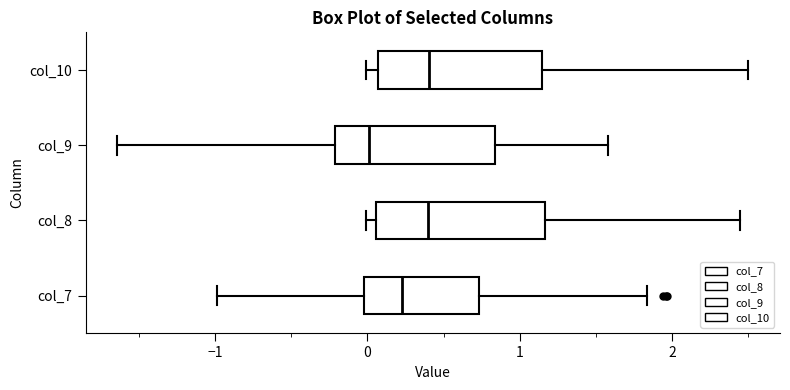

Reading bottom to top, transcribe this box plot: for each box, give where its median line is, the range the box spans, and where its two whiskers end, as read against the x-axis. The values are not printed on the chart, so give them approximately, as read against the axis.

col_7: median 0.2, box 0.0 to 0.7, whiskers -1.0 to 1.8
col_8: median 0.4, box 0.1 to 1.2, whiskers 0.0 to 2.4
col_9: median 0.0, box -0.2 to 0.8, whiskers -1.6 to 1.6
col_10: median 0.4, box 0.1 to 1.1, whiskers 0.0 to 2.5